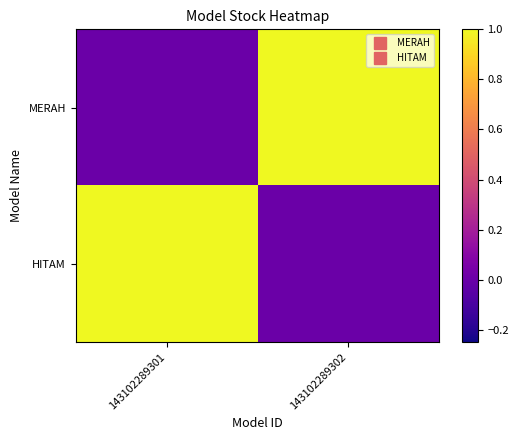

Which series has the widest spread of values?

MERAH